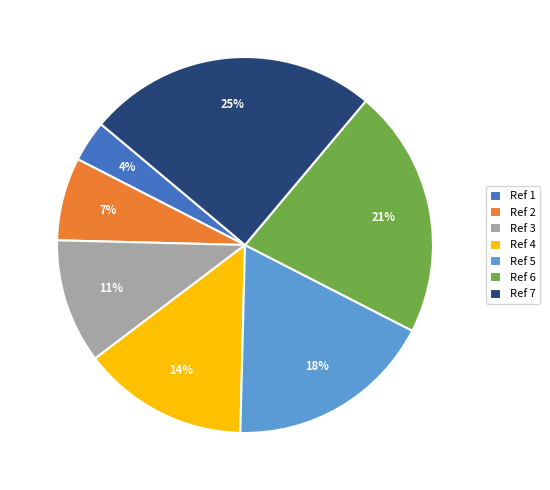

Between Ref 4 and Ref 3, which is larger?

Ref 4